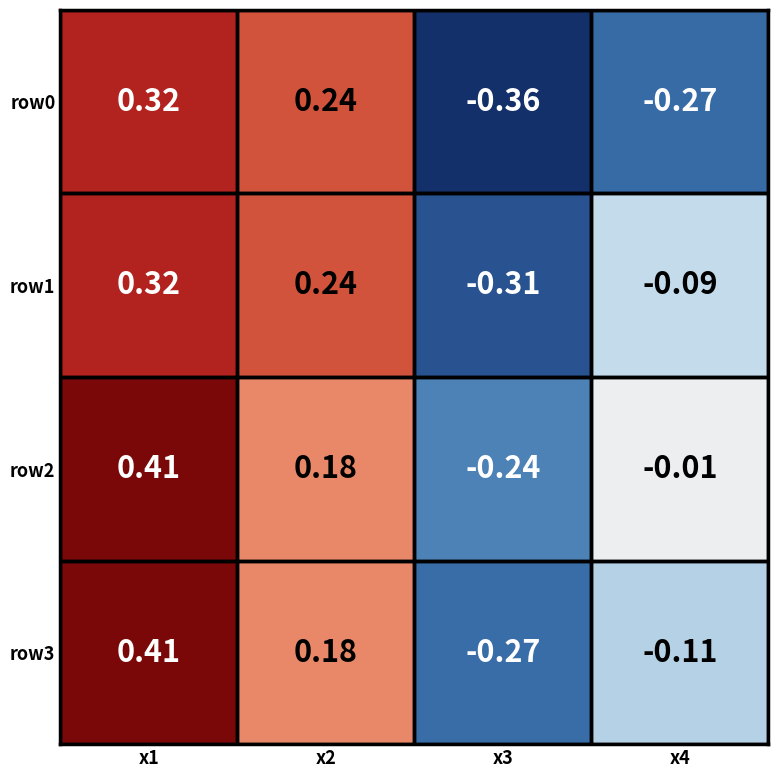

Is the value of row3 at x1 greater than the value of row2 at x3?

Yes